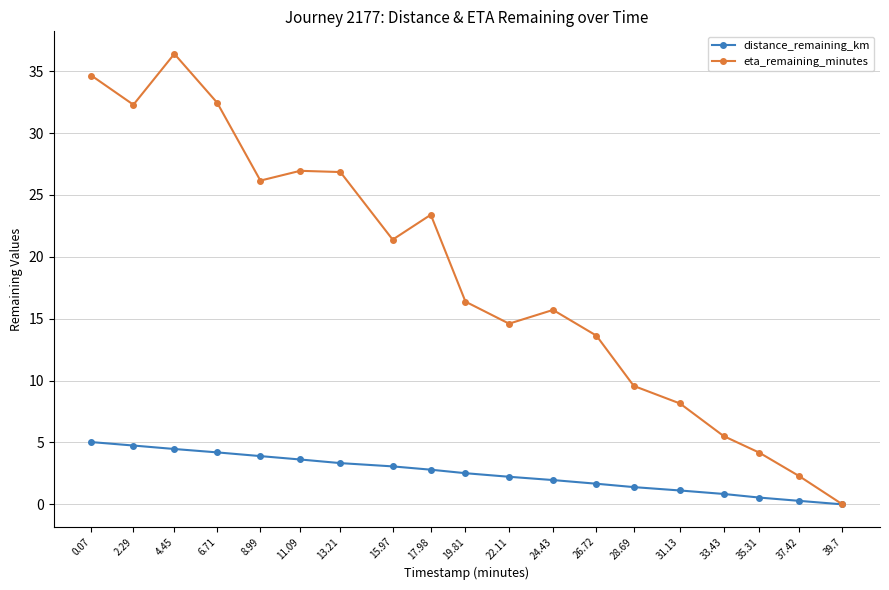

Is it true that eta_remaining_minutes equals -15.0 at 39.7?

False